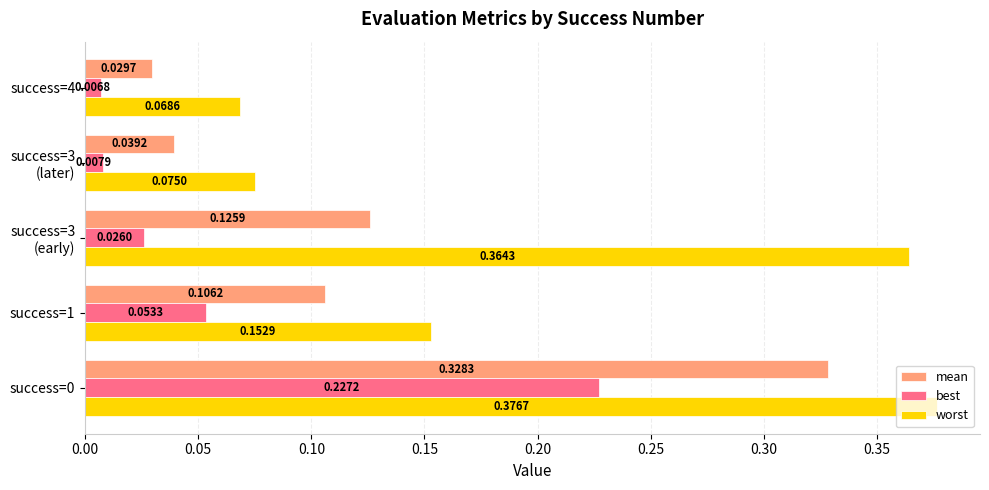

Is the value of worst at success=0 greater than the value of mean at success=4?

Yes